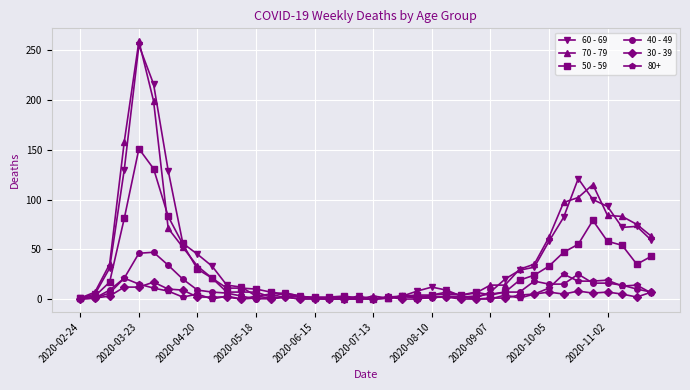

True or false: 40 - 49 has more than 2 interior local peaks.

True